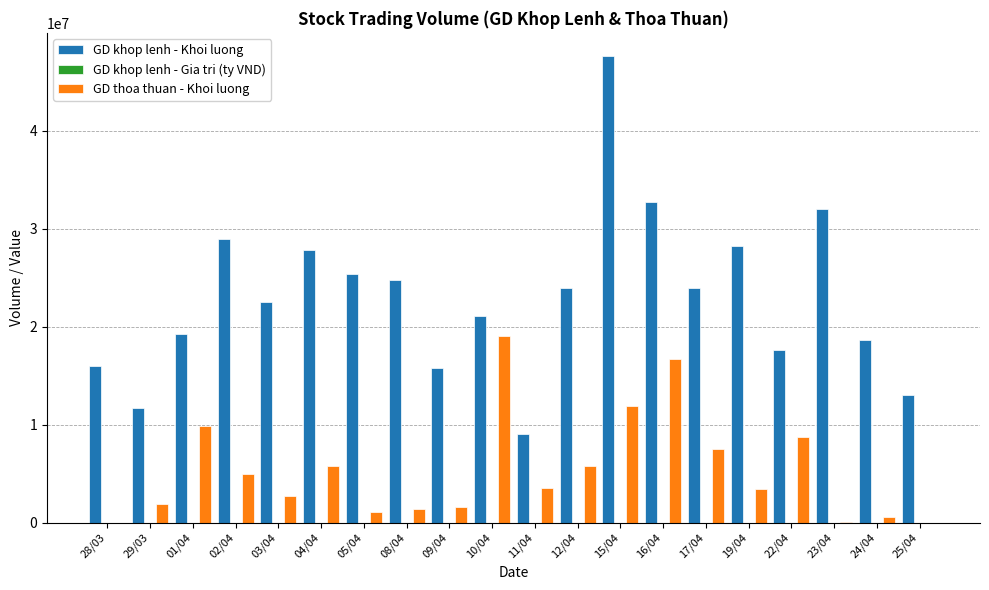

Read the GD khop lenh - Khoi luong value at 11/04.

9011600.0